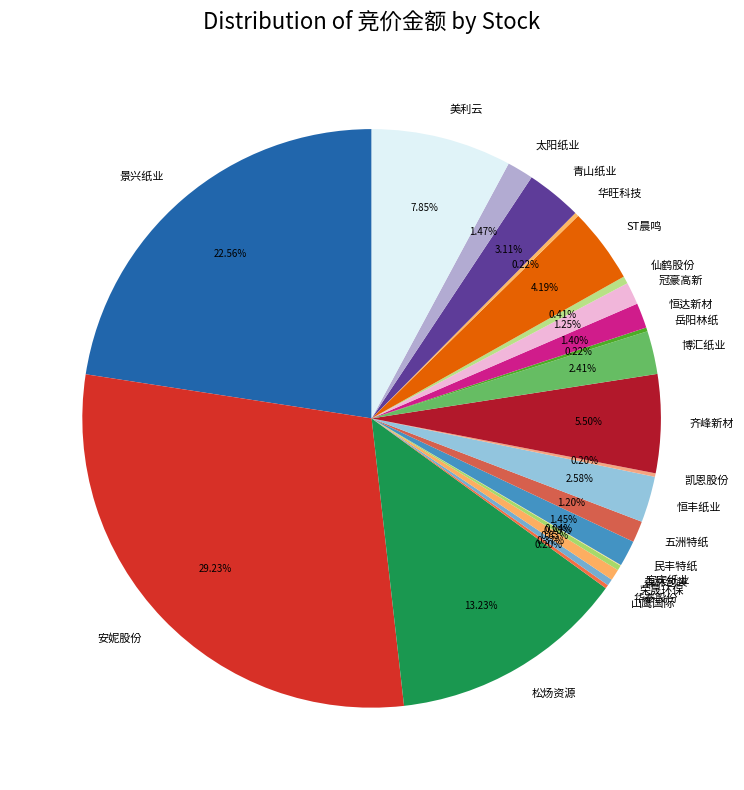

Combined, do 青山纸业 and 博汇纸业 account for over 50%?

No